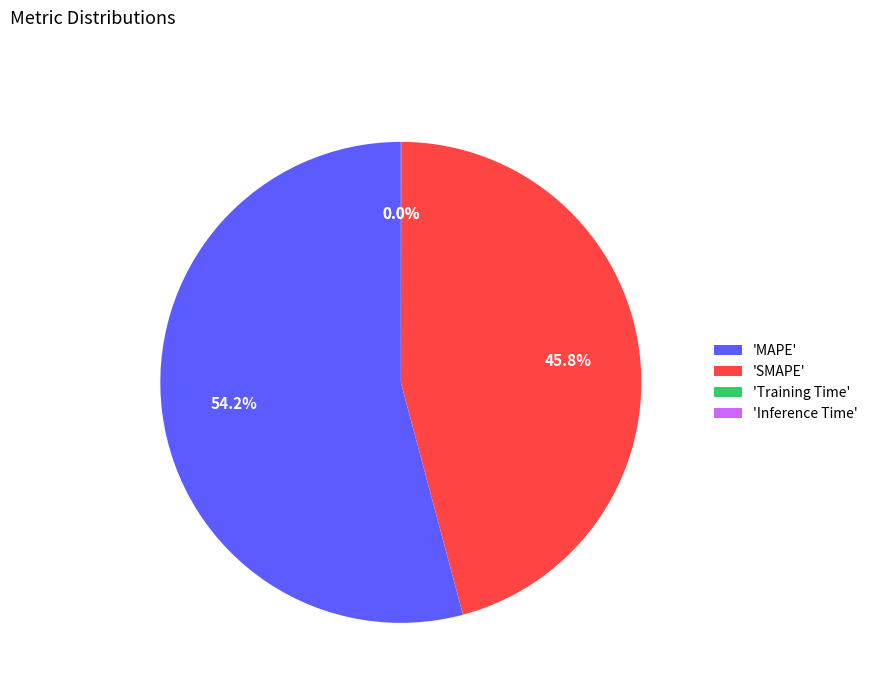

Which has a higher value, 'MAPE' or 'SMAPE'?

'MAPE'